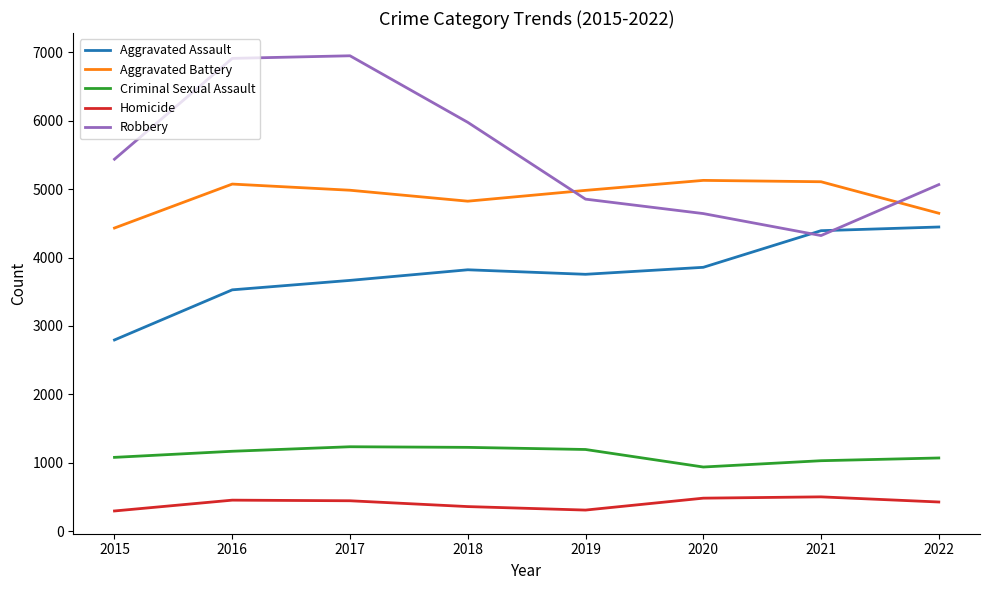

What is the greatest value displayed?

6947